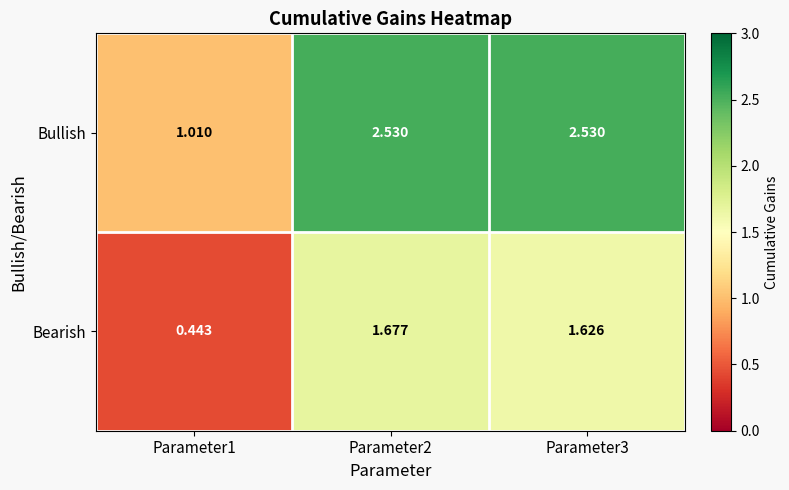

Which series has the largest total across all categories?

Bullish